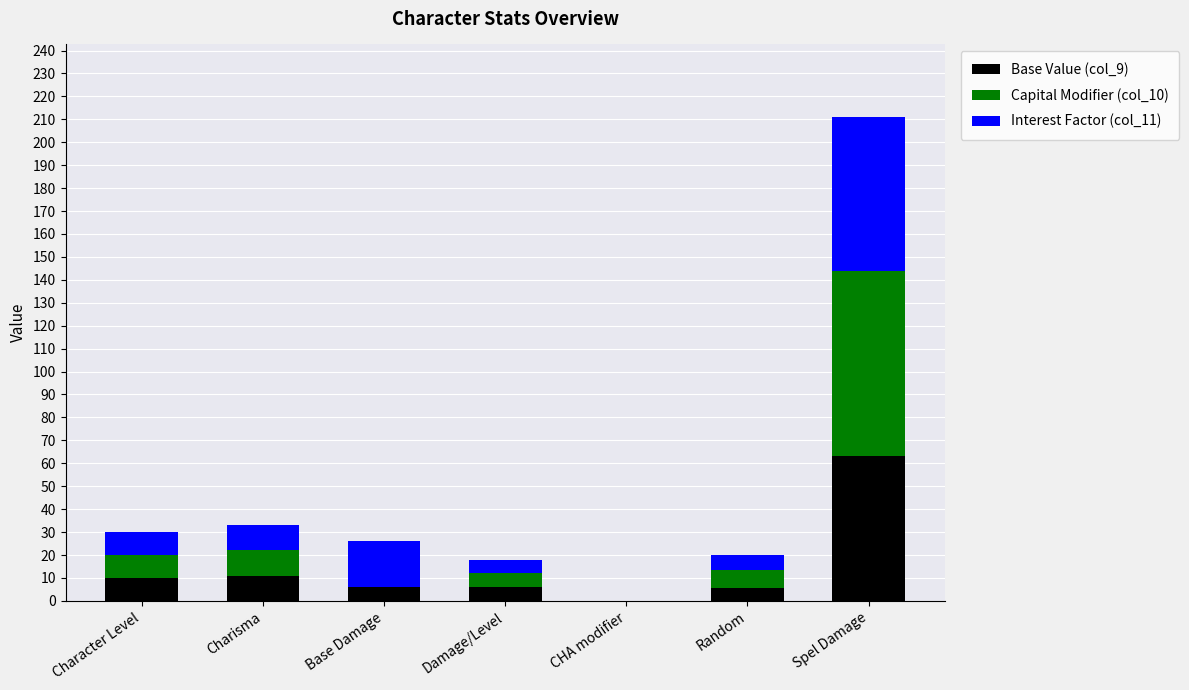

How many categories are shown in the chart?

7